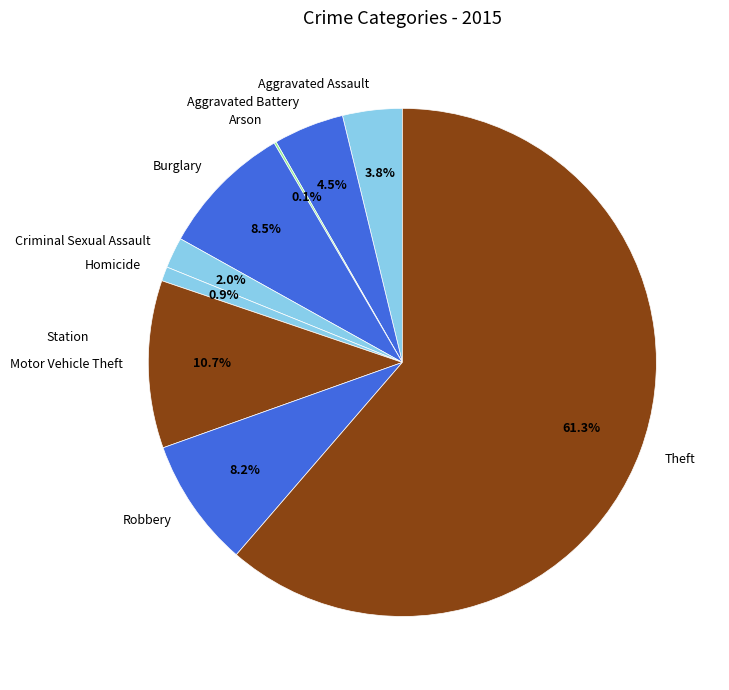

Which has a higher value, Homicide or Criminal Sexual Assault?

Criminal Sexual Assault